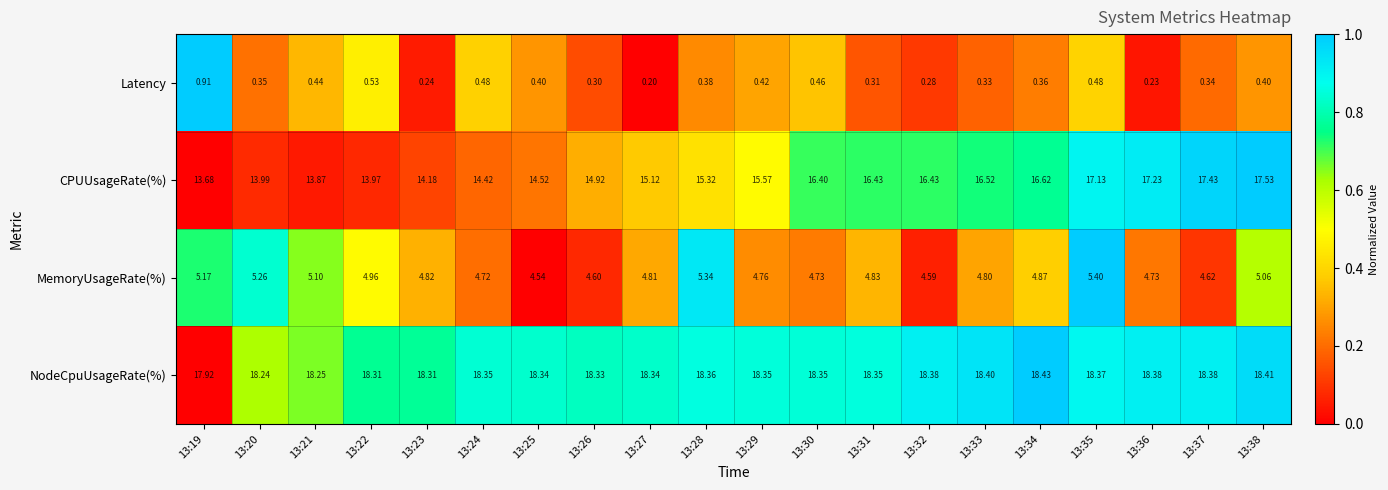

Is the value of Latency at 13:29 greater than the value of NodeCpuUsageRate(%) at 13:36?

No